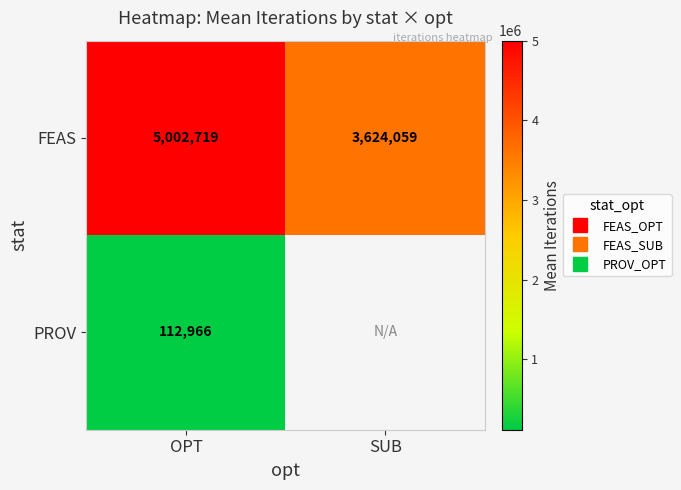

Which has a higher value, OPT or SUB?

OPT